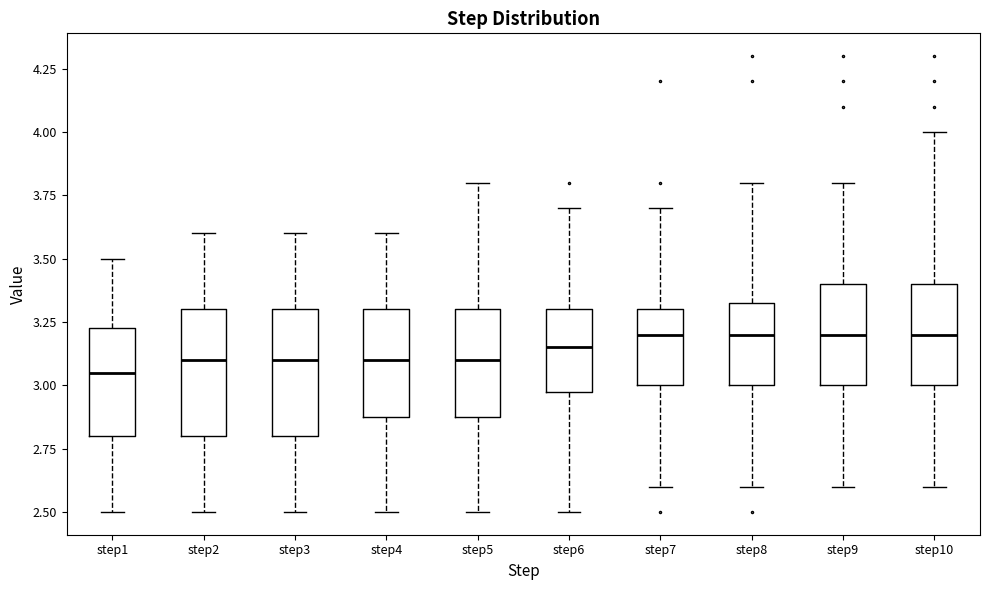

Reading left to right, transcribe this box plot: for each box, give where its median line is, the range the box spans, and where its two whiskers end, as read against the y-axis. The values are not printed on the chart, so give them approximately, as read against the axis.

step1: median 3.05, box 2.80 to 3.25, whiskers 2.50 to 3.50
step2: median 3.10, box 2.80 to 3.30, whiskers 2.50 to 3.60
step3: median 3.10, box 2.80 to 3.30, whiskers 2.50 to 3.60
step4: median 3.10, box 2.90 to 3.30, whiskers 2.50 to 3.60
step5: median 3.10, box 2.90 to 3.30, whiskers 2.50 to 3.80
step6: median 3.15, box 3.00 to 3.30, whiskers 2.50 to 3.70
step7: median 3.20, box 3.00 to 3.30, whiskers 2.60 to 3.70
step8: median 3.20, box 3.00 to 3.35, whiskers 2.60 to 3.80
step9: median 3.20, box 3.00 to 3.40, whiskers 2.60 to 3.80
step10: median 3.20, box 3.00 to 3.40, whiskers 2.60 to 4.00